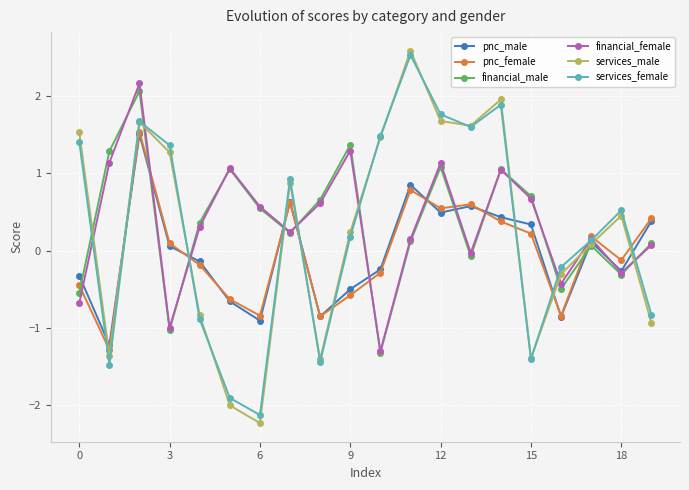

Is this an area chart (filled region under the line)?

No